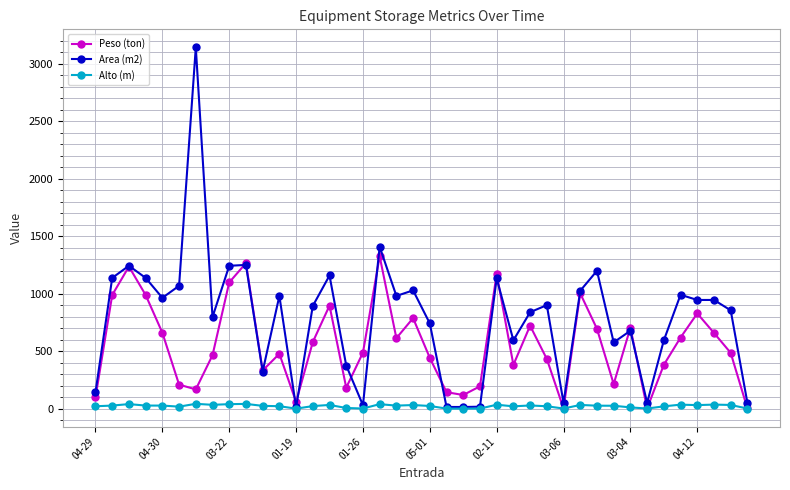

What is the greatest value displayed?

3140.3